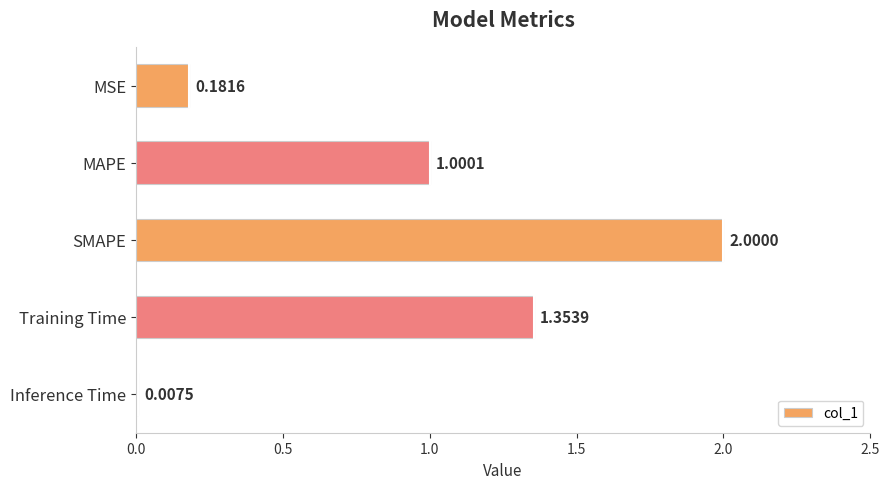

Where is the data nearest to the value 1?

MAPE